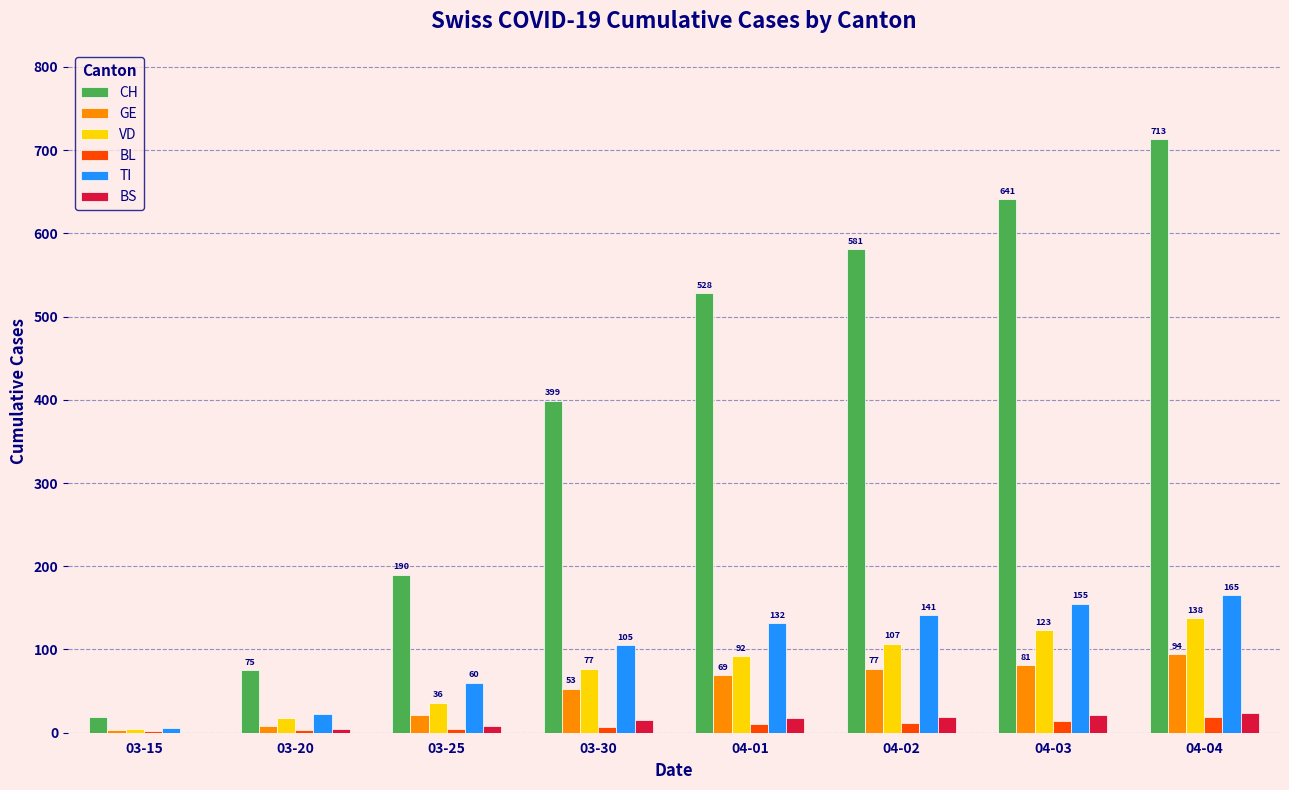

What is the sum of all CH values?

3146